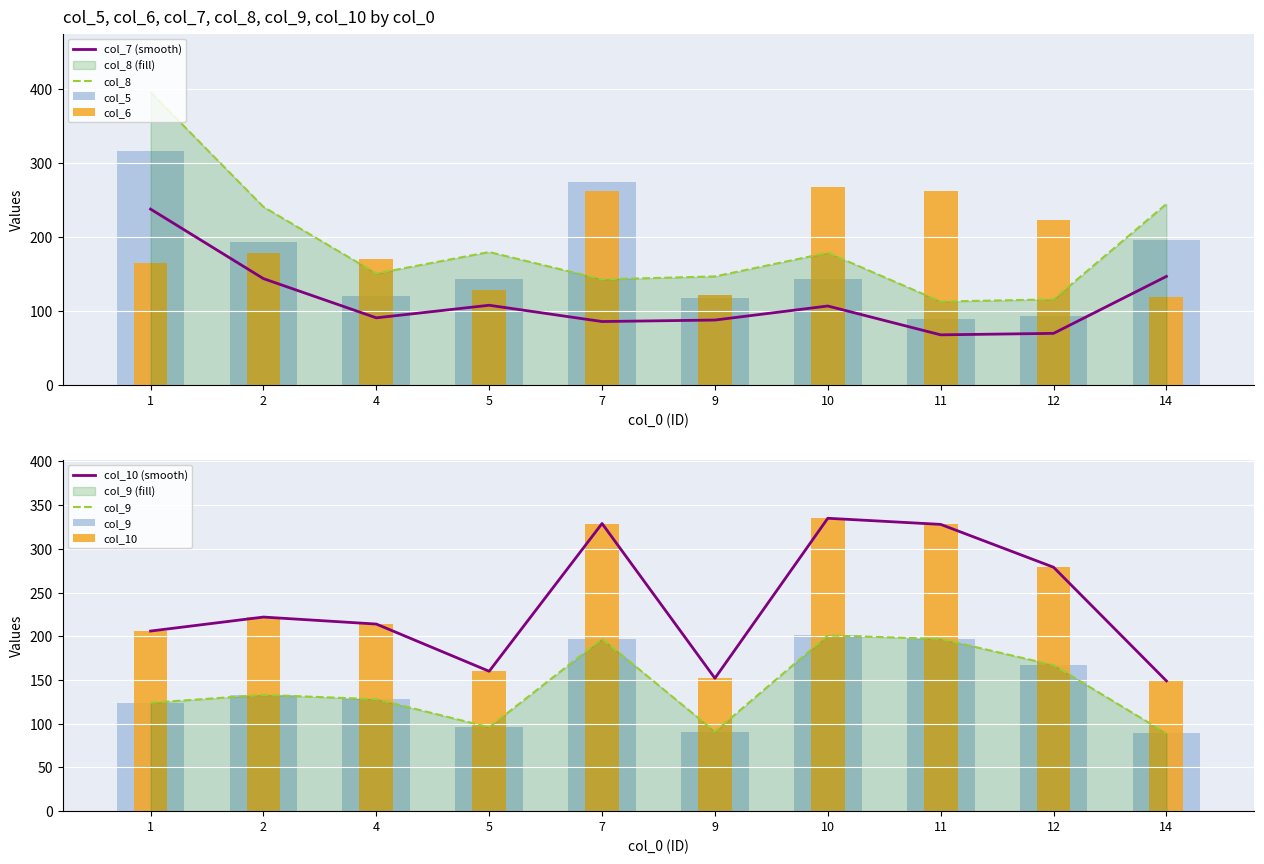

At which label does col_8 first exceed 179?

1